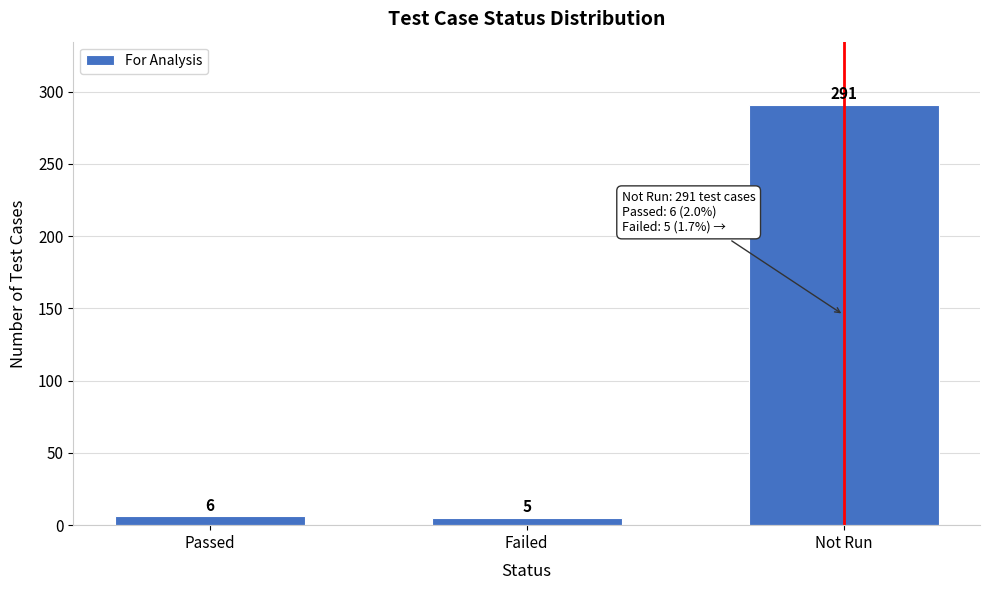

Reading left to right, what are all the values shown in this chart?

Passed=6	Failed=5	Not Run=291